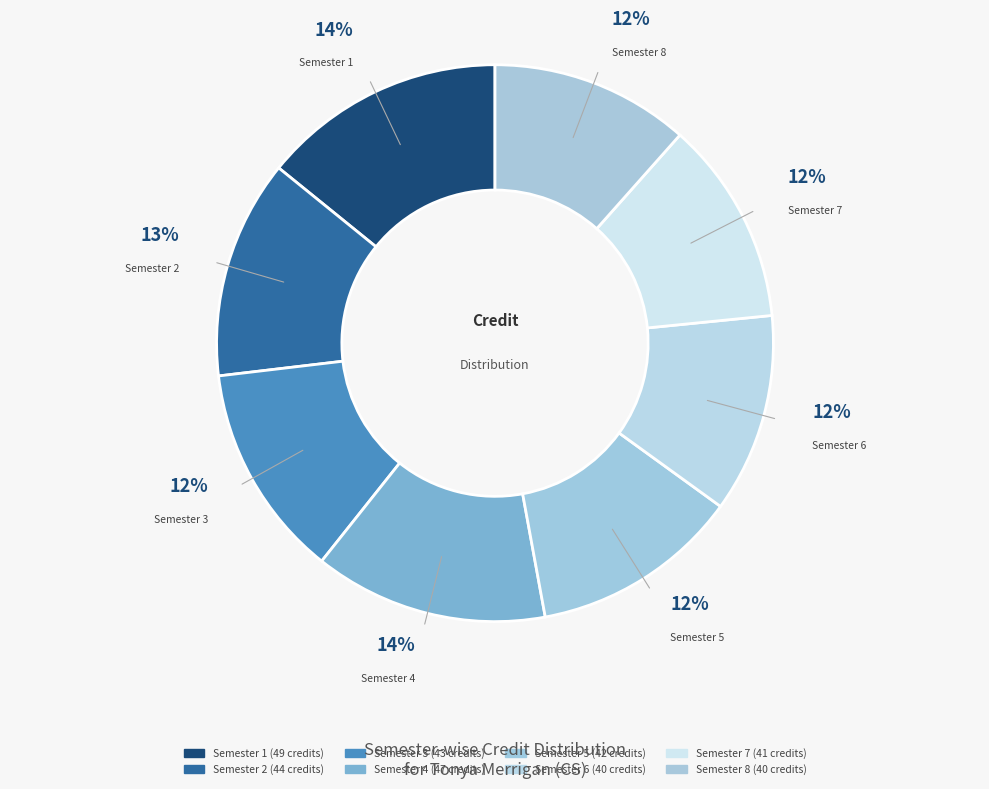

To the nearest percent, what portion does Semester 8 represent?

12%